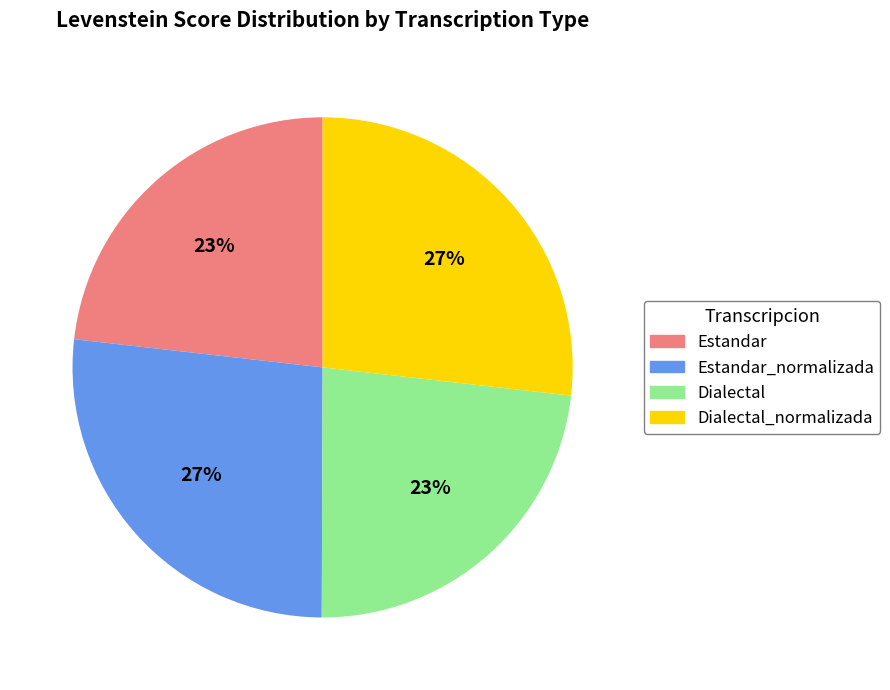

Does any single category account for the majority?

No